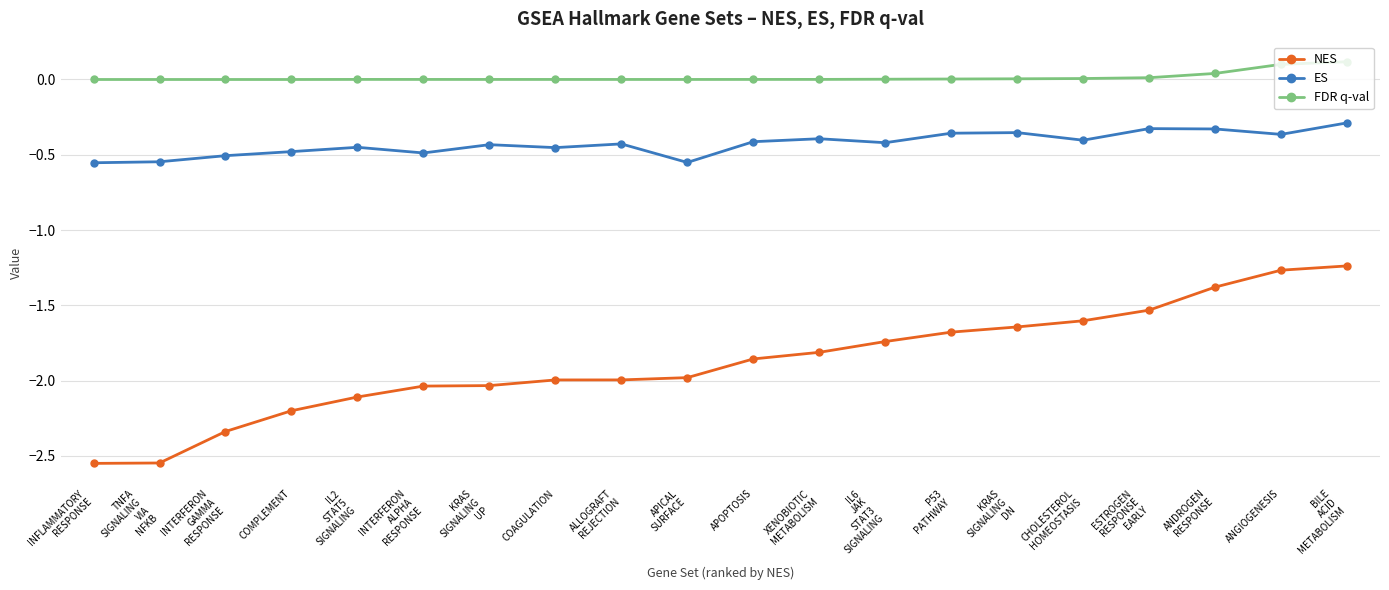

True or false: NES has a value of -1.6 at CHOLESTEROL
HOMEOSTASIS.

True